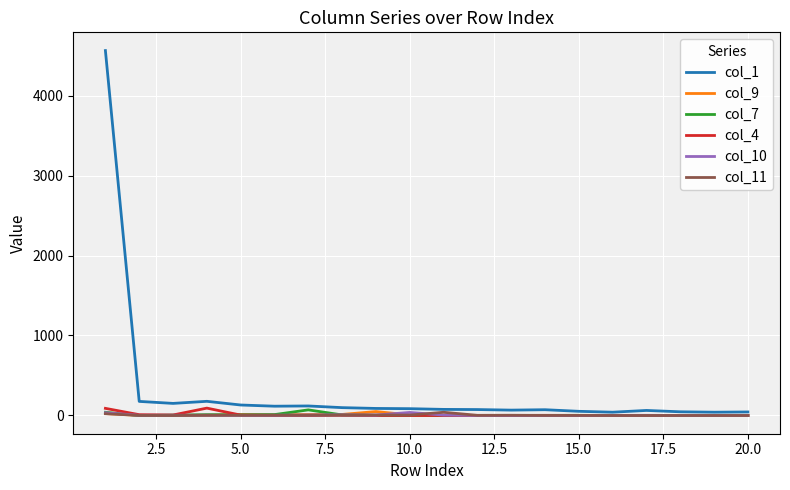

What are all the series names shown in the legend?

col_1, col_9, col_7, col_4, col_10, col_11